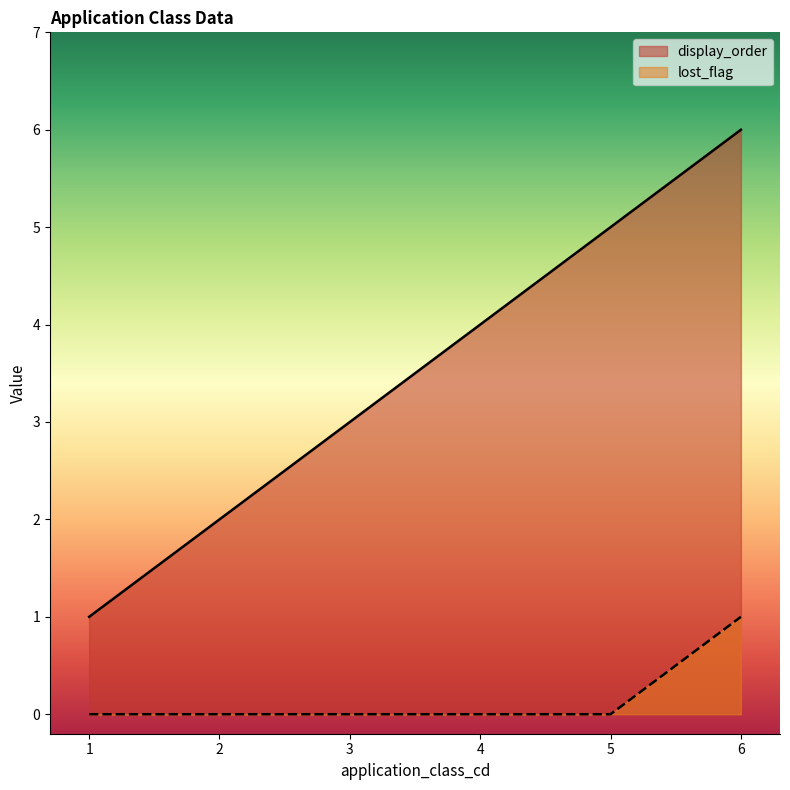

Is the value of display_order at 2 greater than the value of lost_flag at 5?

Yes